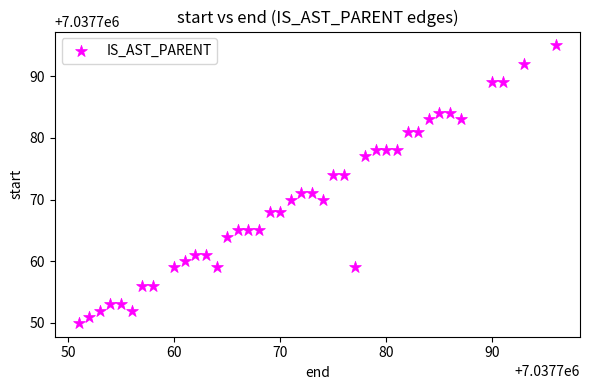

What is the range of Y values (max minus min)?

45